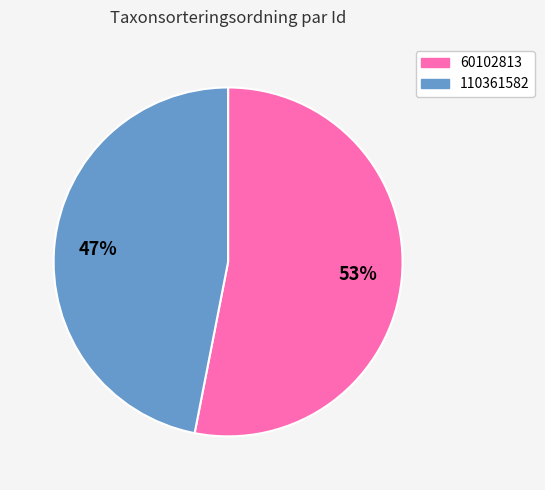

How many segments does this pie chart have?

2